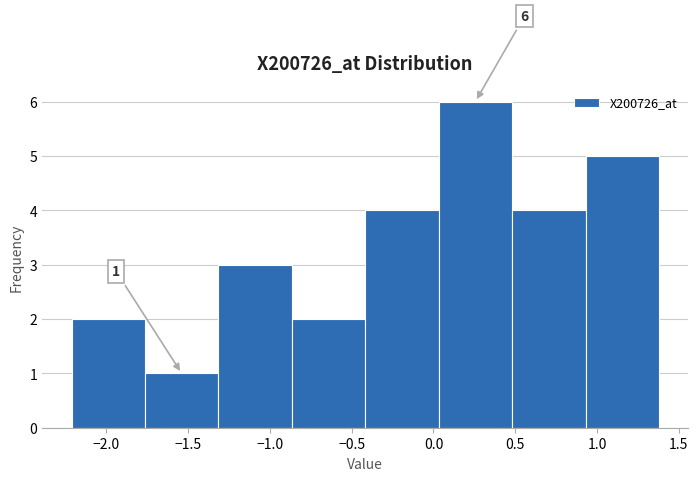

Over which range of the x-axis is the bar tallest?

0.05 to 0.50